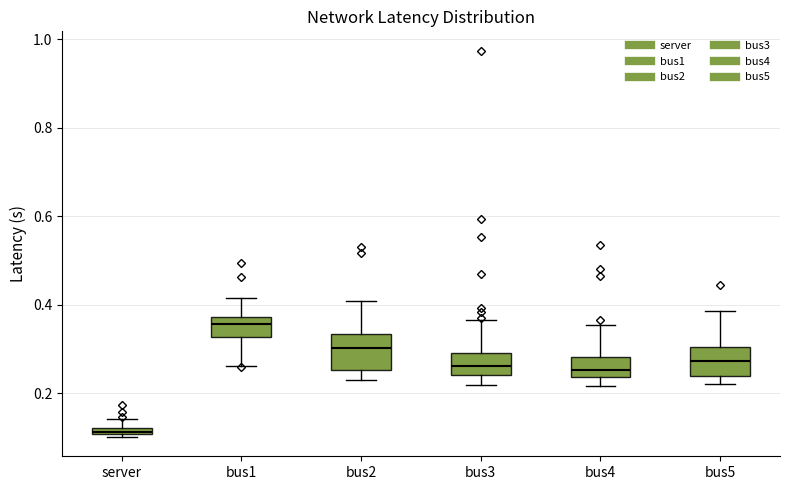

Where does the median line of the box for bus5 sit on the y-axis? The values are not printed on the chart, so give them approximately, as read against the axis.

0.28